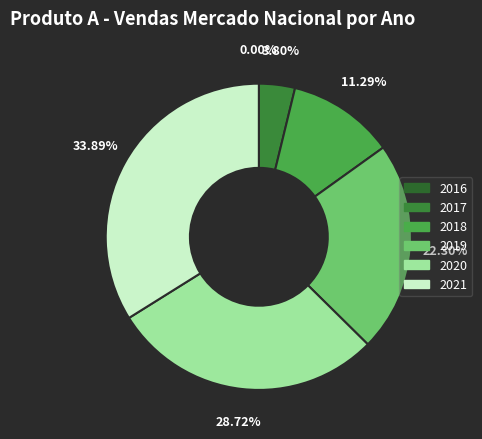

What portion of the pie excludes 2016?

100.0%